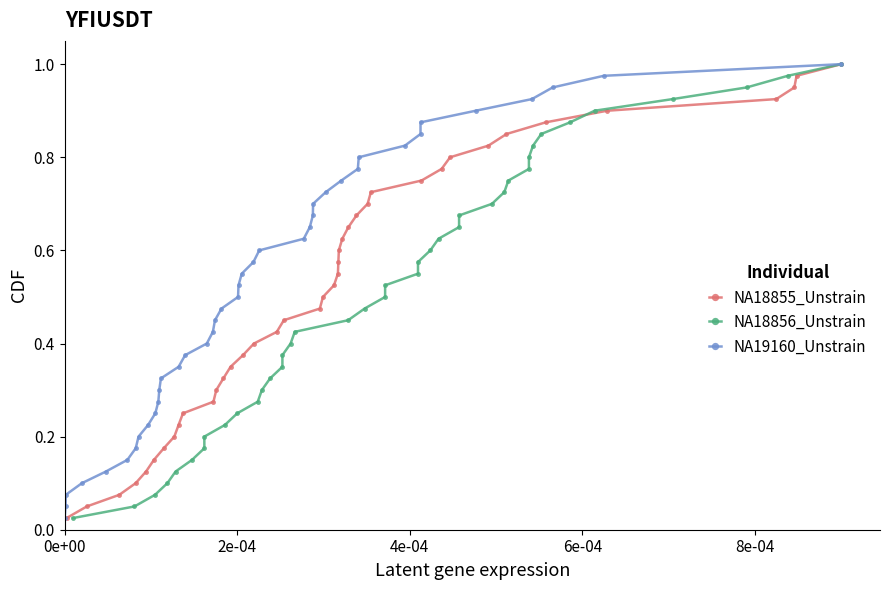

True or false: NA18855_Unstrain has more than 0 points higher than both neighbors.

False